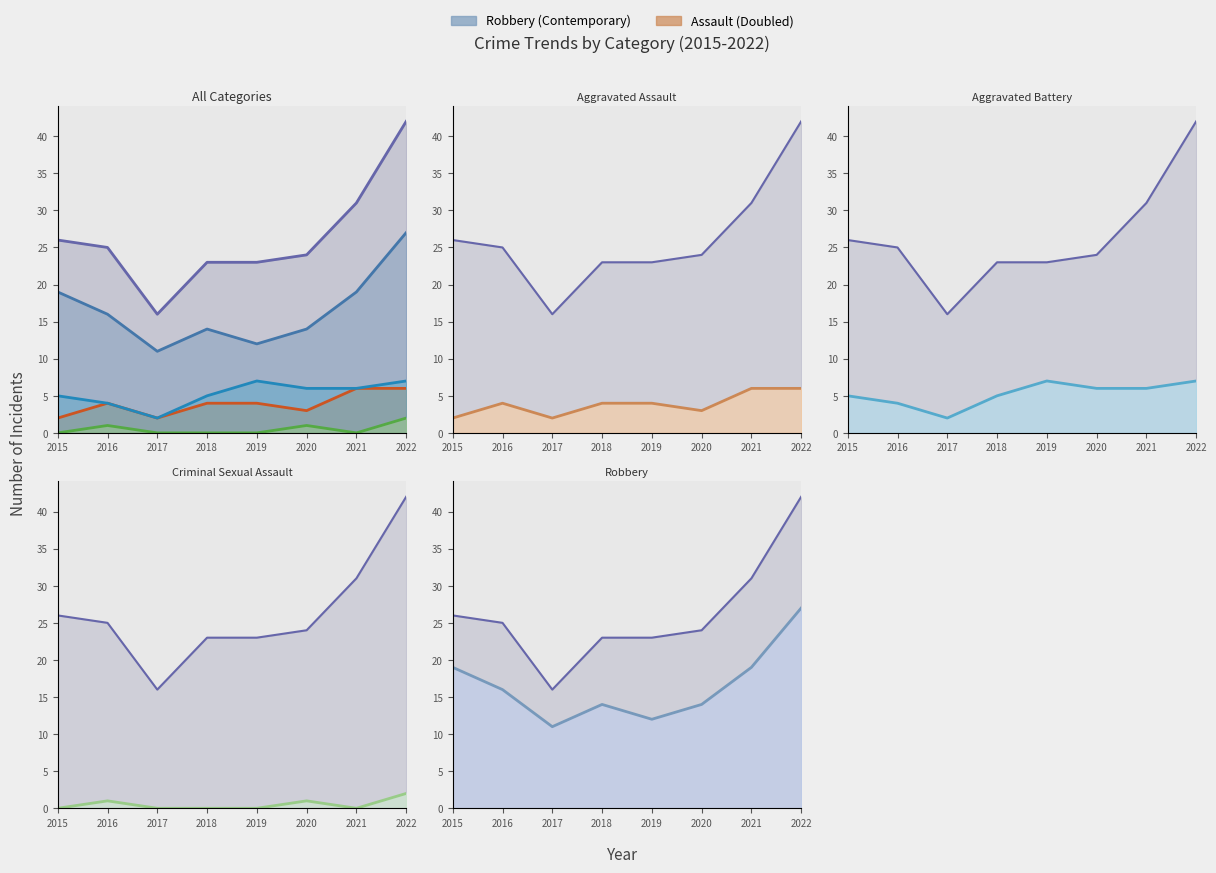

True or false: Robbery and Aggravated Battery cross at least once.

False